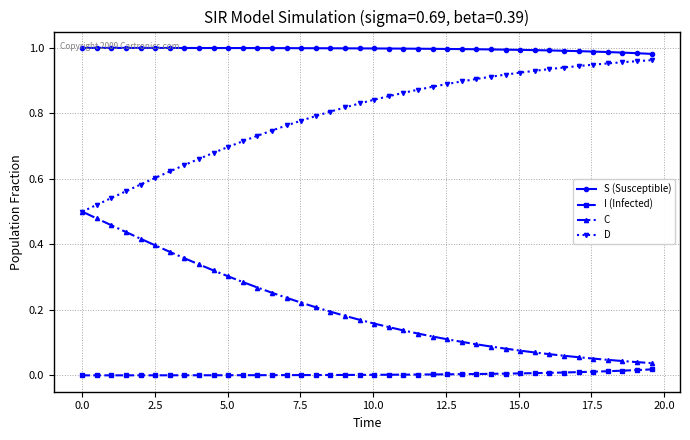

Rank the series by their average value, from lowest to highest.

I (Infected), C, D, S (Susceptible)